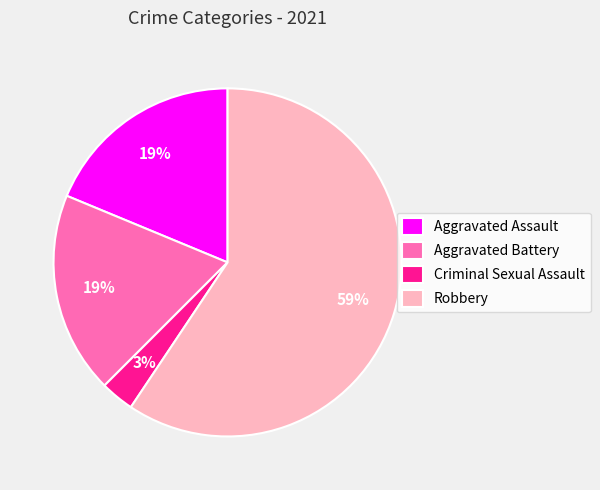

True or false: Robbery accounts for 59% of the total.

True